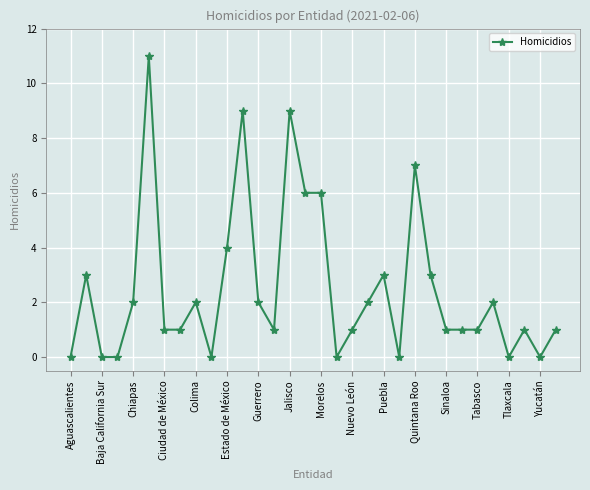

How many data points does each series have?

32